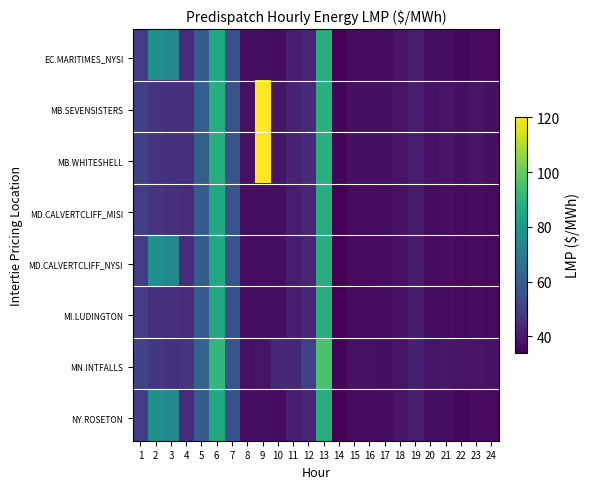

What is the difference between the highest and lowest values at 11?

3.2